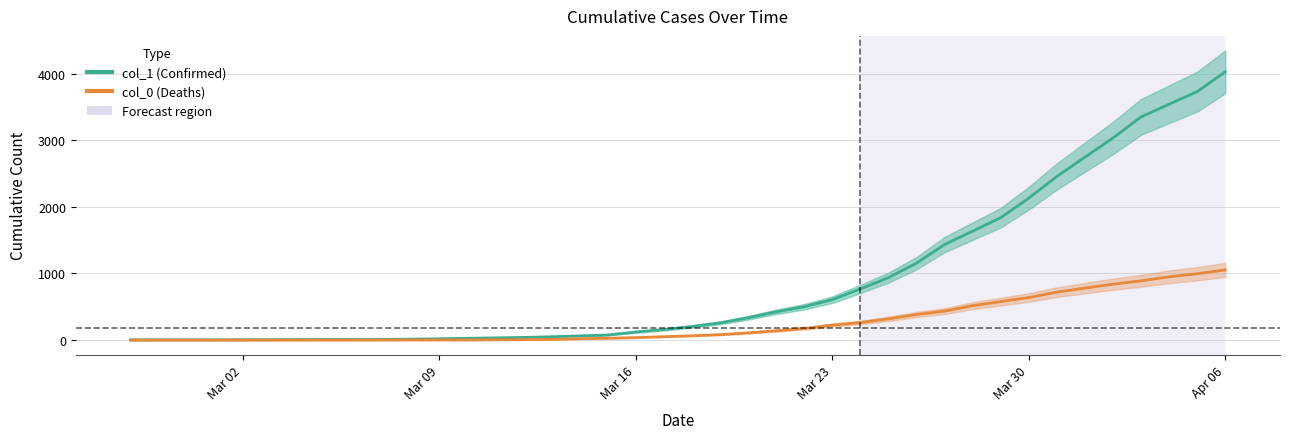

How many data points does each series have?

40